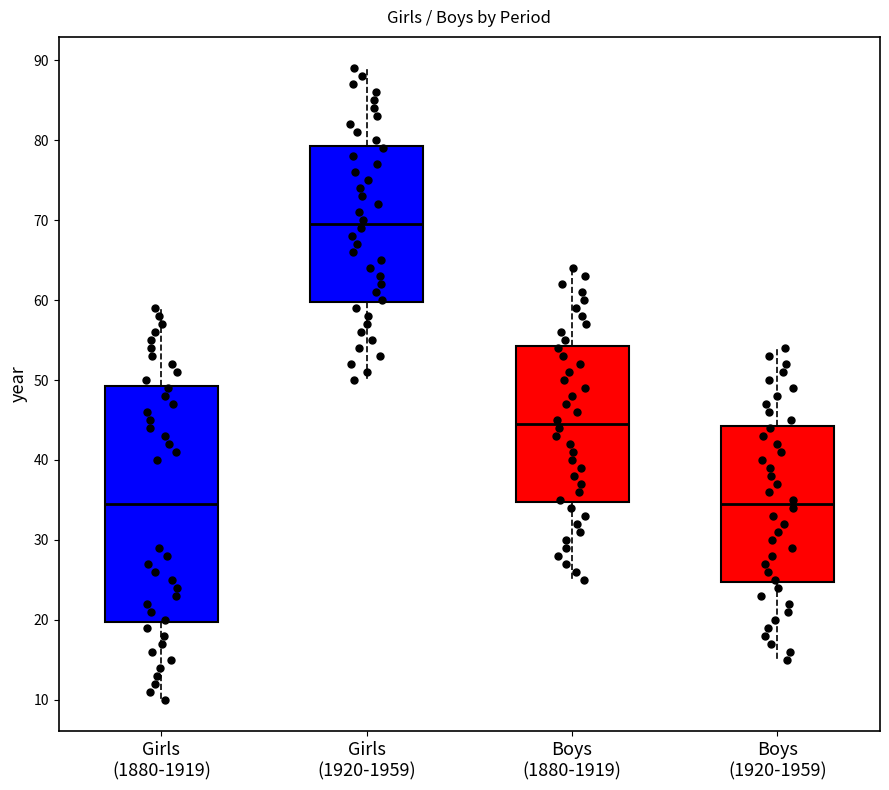

Comparing the boxes themselves (not the whiskers), which one is the tallest?

Girls (1880-1919)